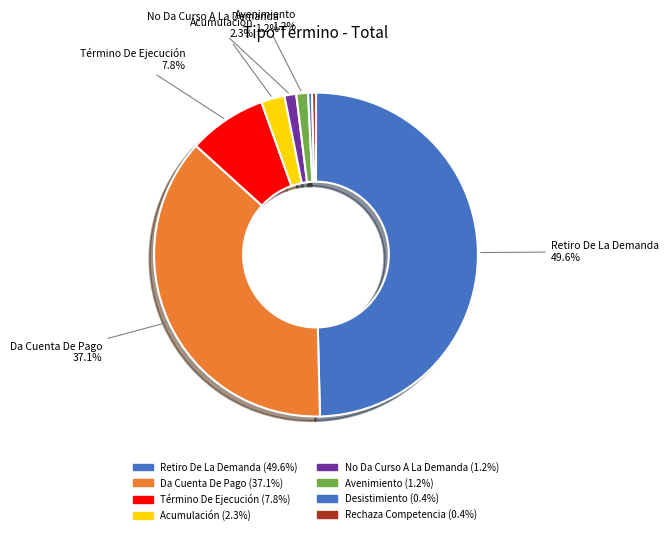

What percentage do Término De Ejecución and Avenimiento together represent?

9.0%